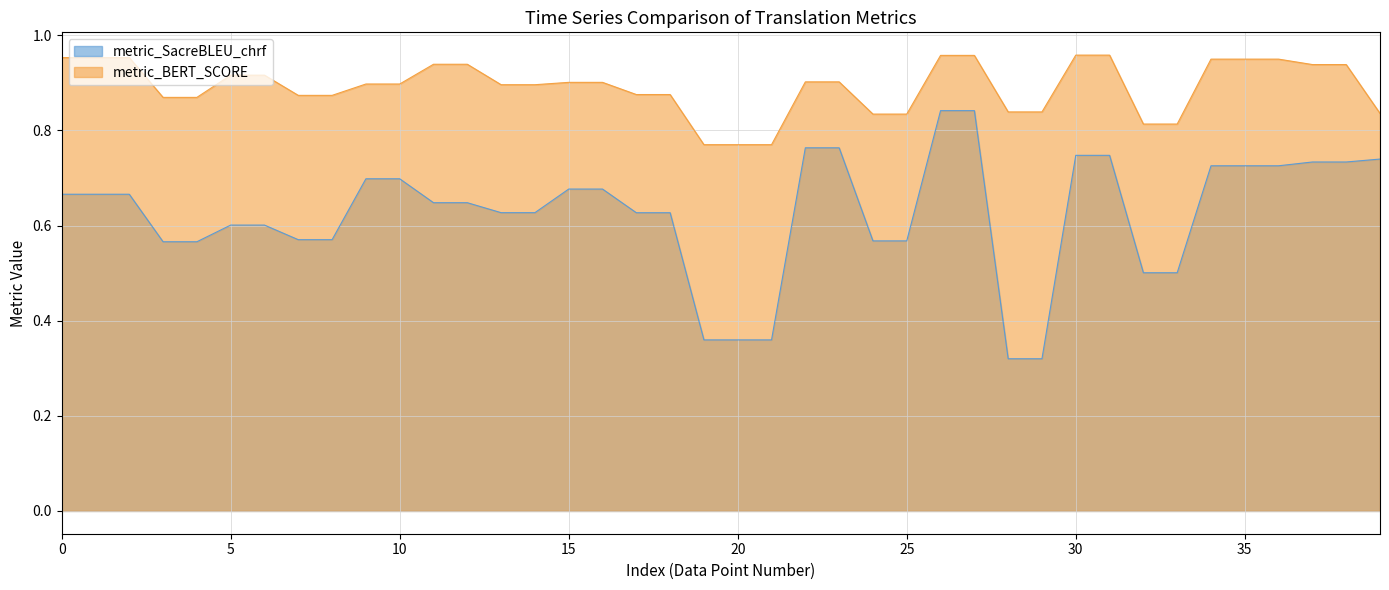

The metric_BERT_SCORE series shows 0.9 at 22. True or false?

True